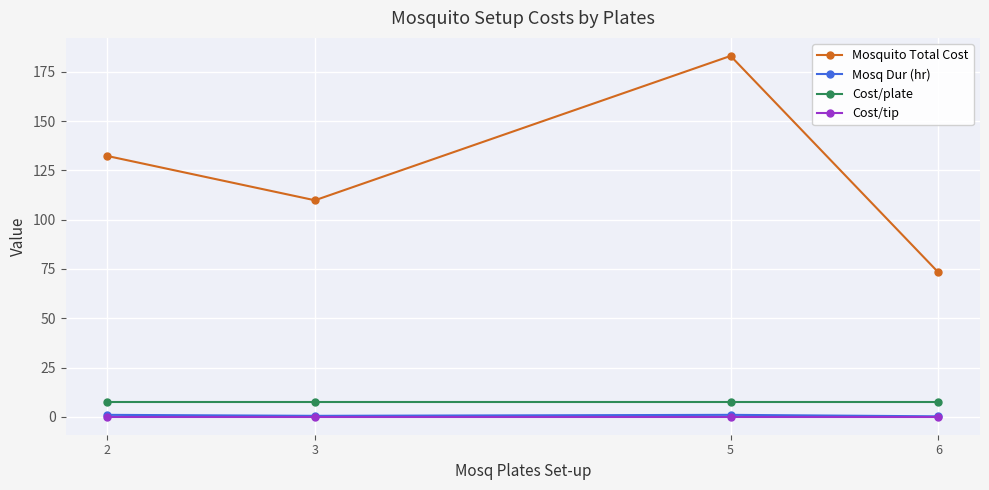

What is the sum of all Cost/plate values?

30.0